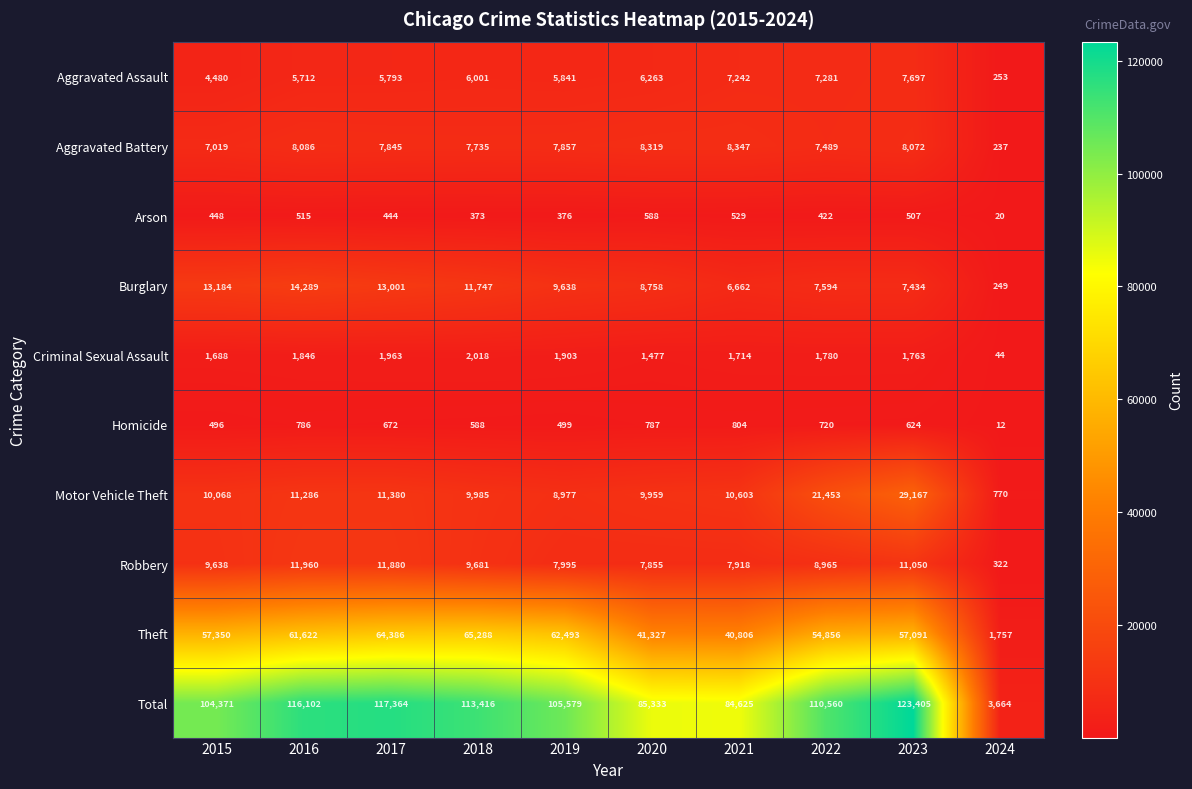

Rank the series at 2021 from highest to lowest value.

Total, Theft, Motor Vehicle Theft, Aggravated Battery, Robbery, Aggravated Assault, Burglary, Criminal Sexual Assault, Homicide, Arson